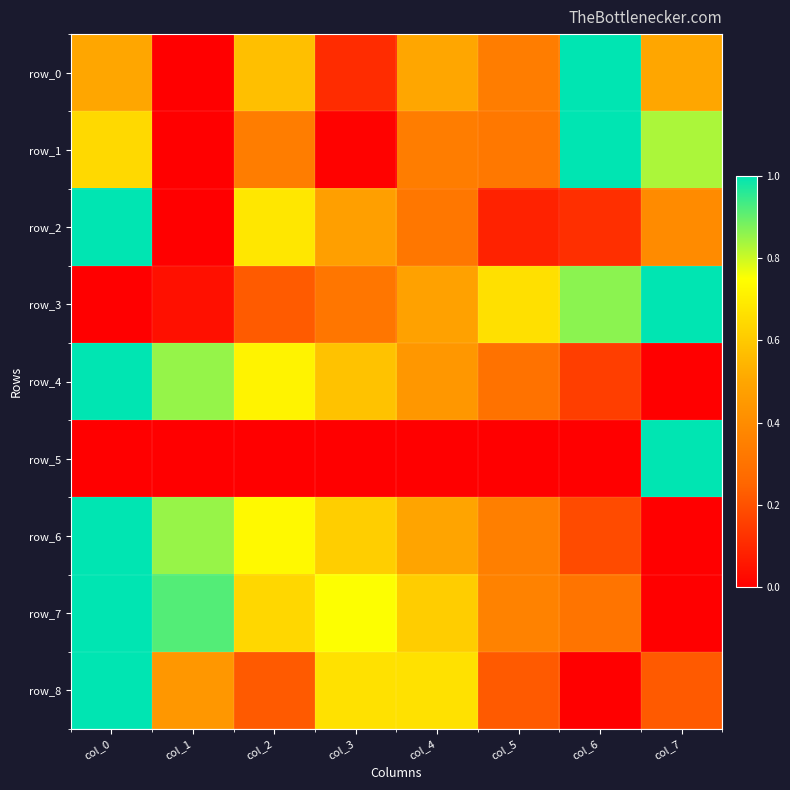

Which category has the lowest value across all series?

col_1